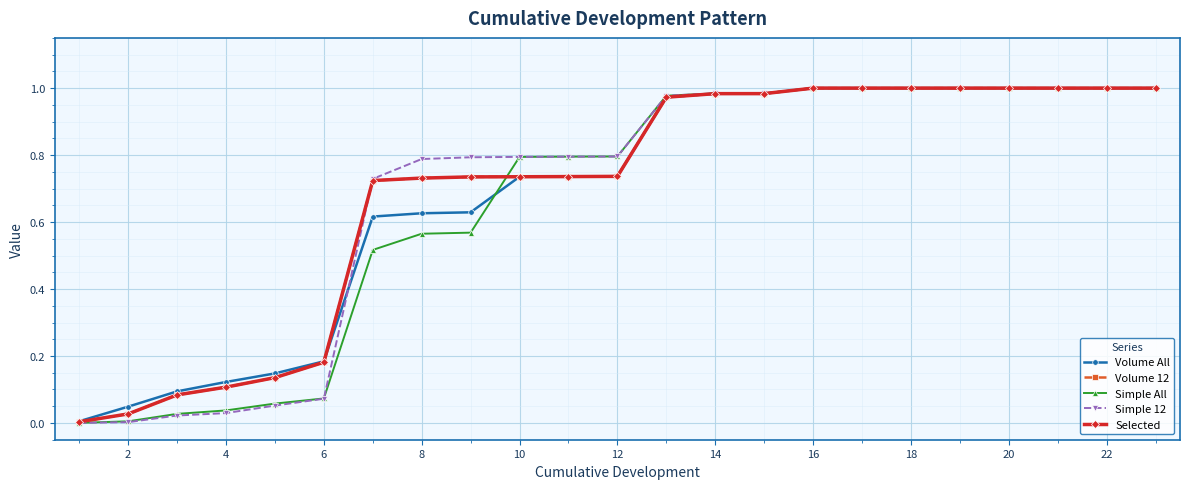

How many lines are shown in the chart?

5